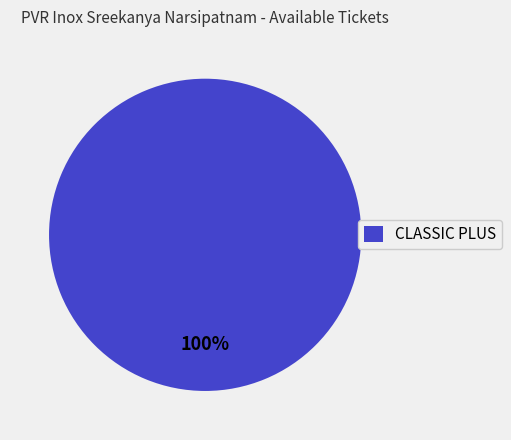

What percentage is the CLASSIC PLUS slice, to the nearest percent?

100%